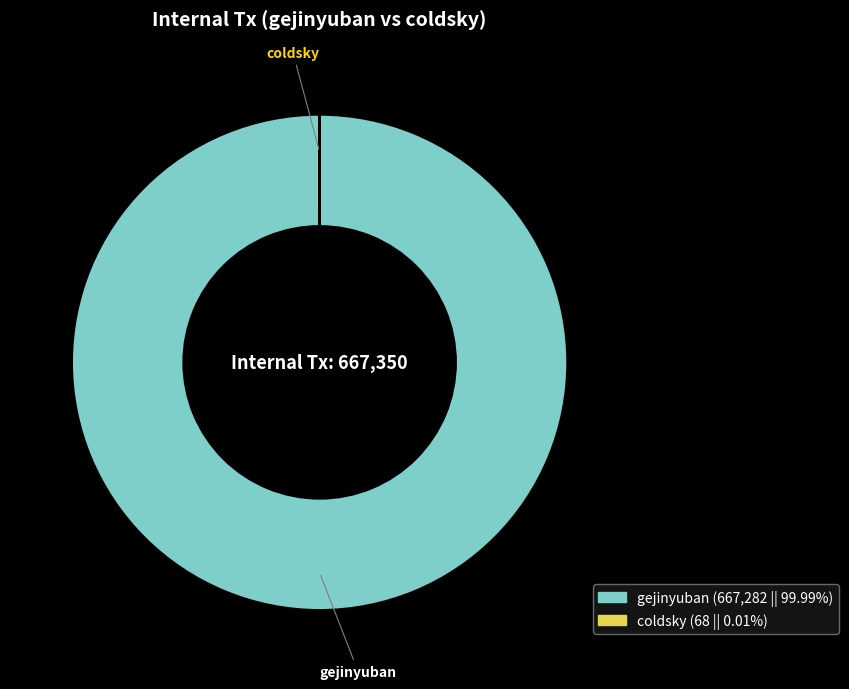

The gejinyuban slice represents 100% of the pie. True or false?

True